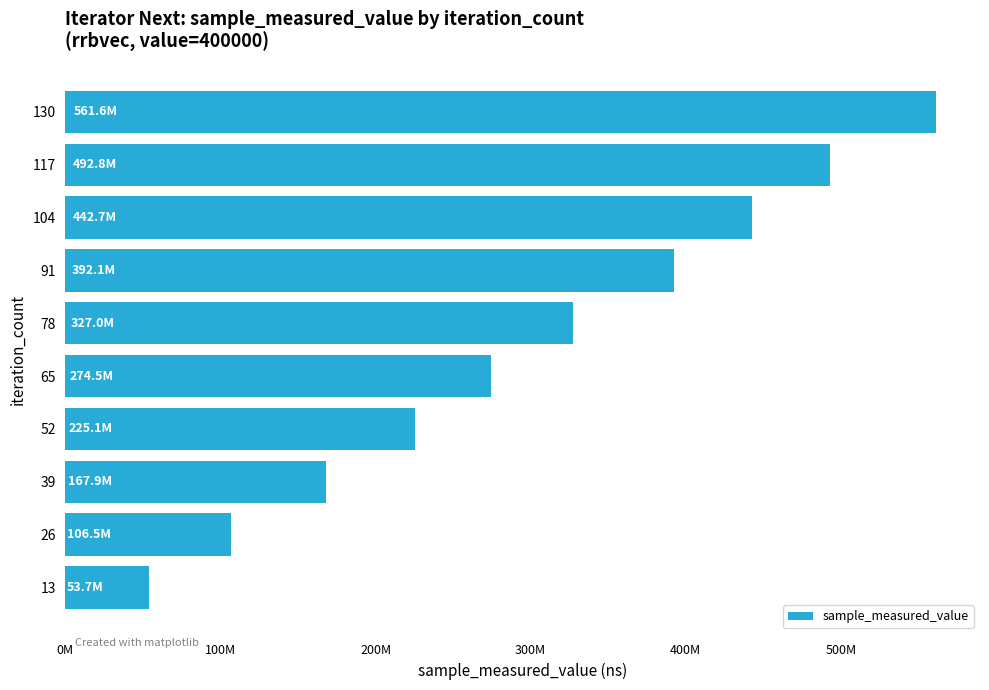

Are the bars horizontal?

Yes